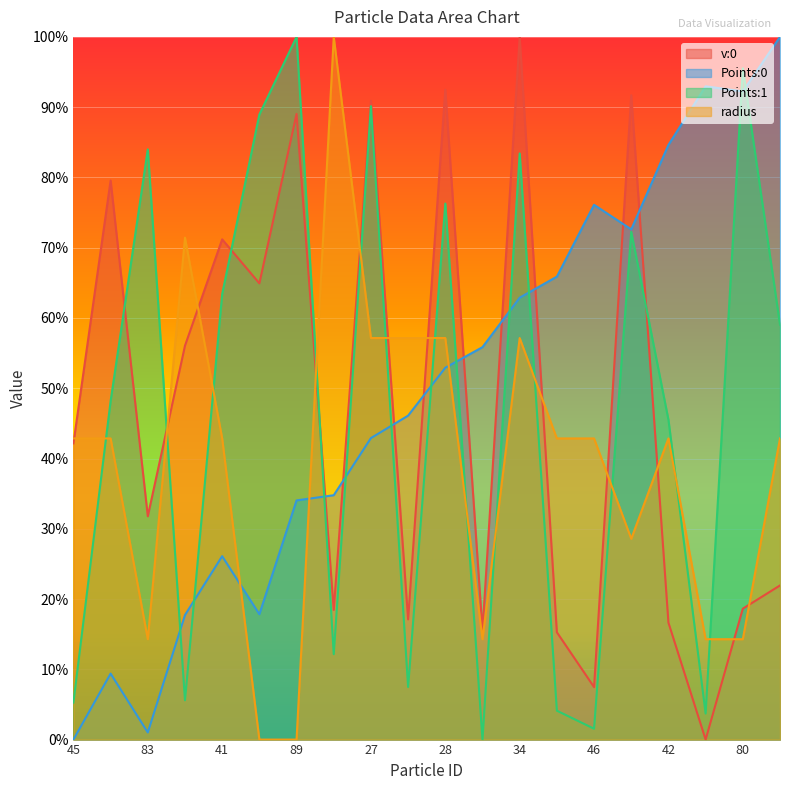

Is it true that Points:0 equals 0.7 at 54?

True